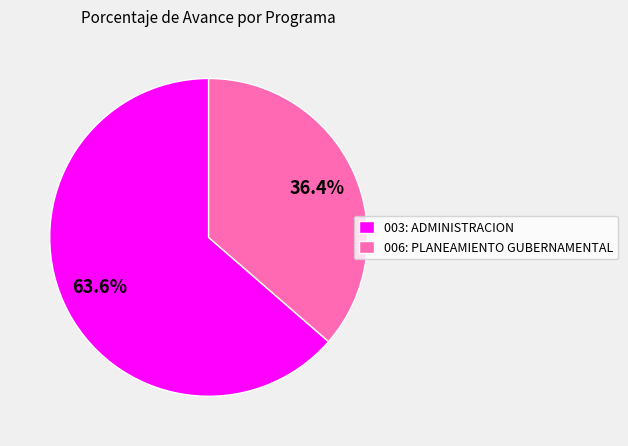

Between 006: PLANEAMIENTO GUBERNAMENTAL and 003: ADMINISTRACION, which is larger?

003: ADMINISTRACION